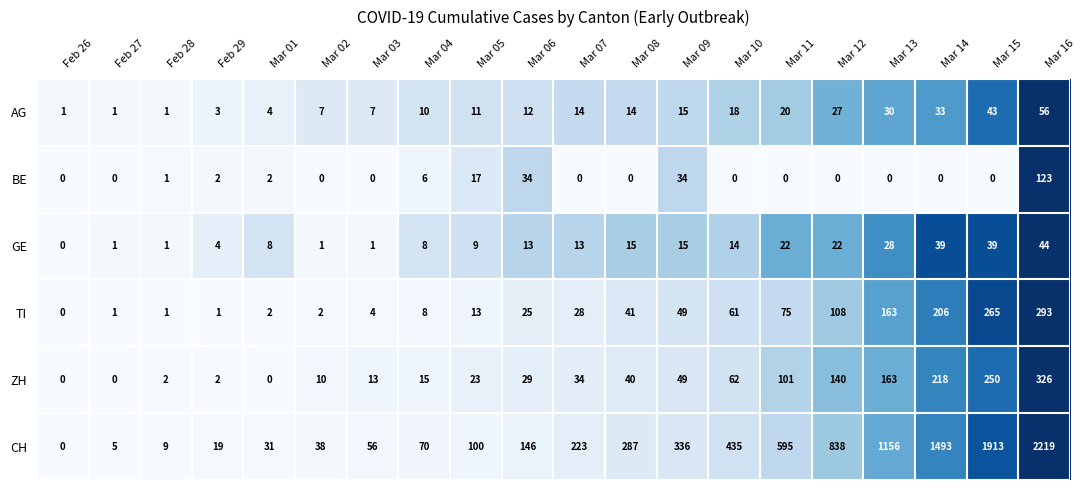

Between Feb 28 and Mar 13, which series saw the biggest shift?

CH